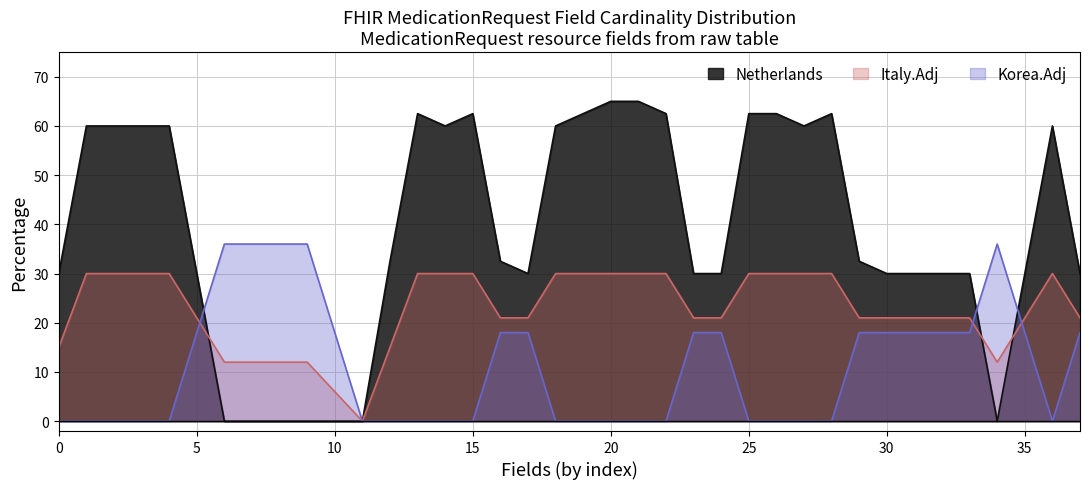

Rank the series by their average value, from highest to lowest.

Netherlands, Italy.Adj, Korea.Adj